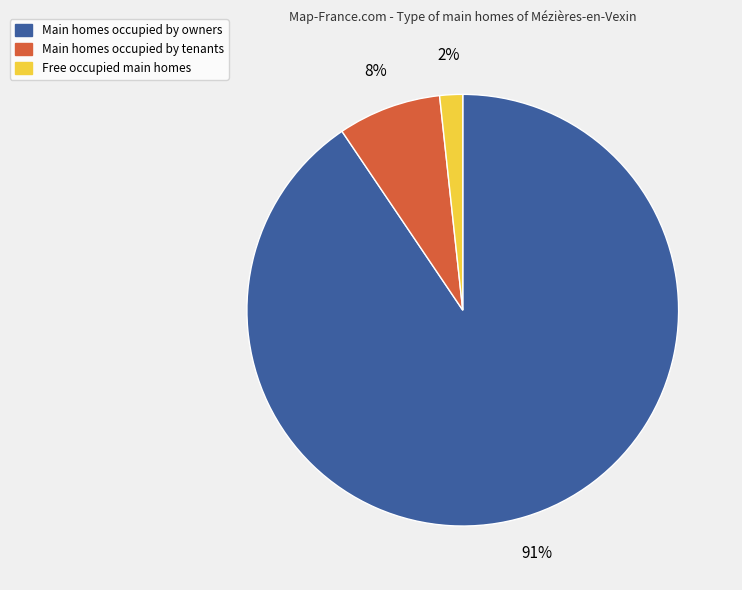

Is there a majority slice in this chart?

Yes